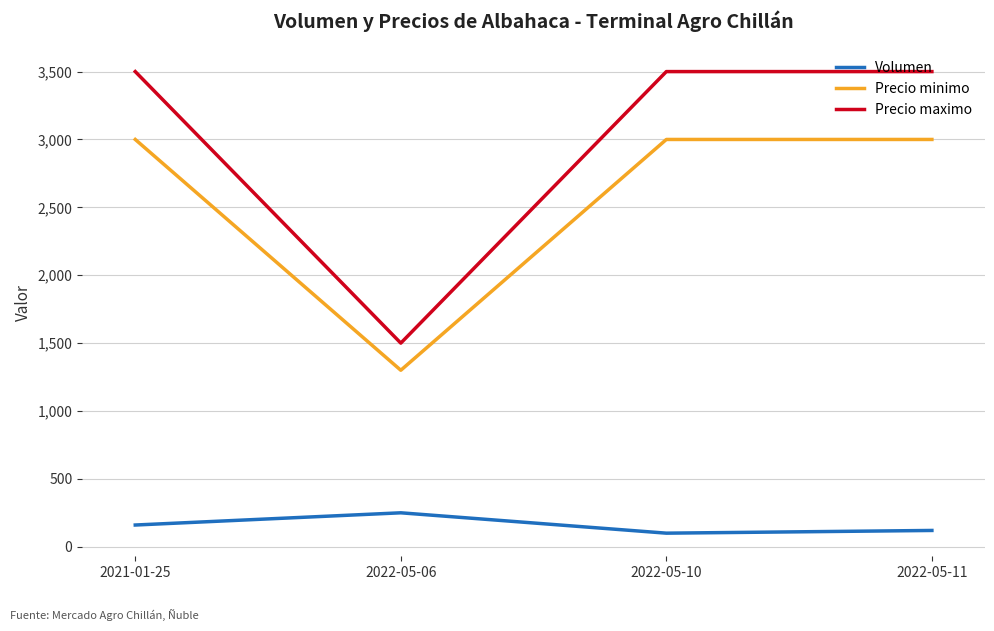

What is the approximate value of Precio maximo at 2022-05-11, to the nearest 50?

3500